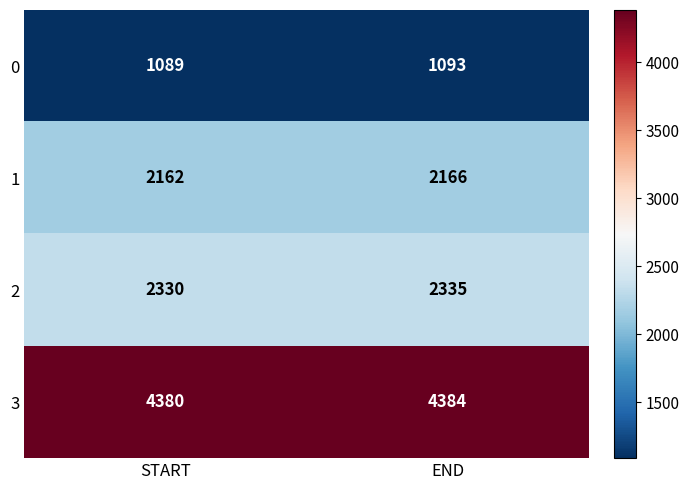

Which series has the largest total across all categories?

3